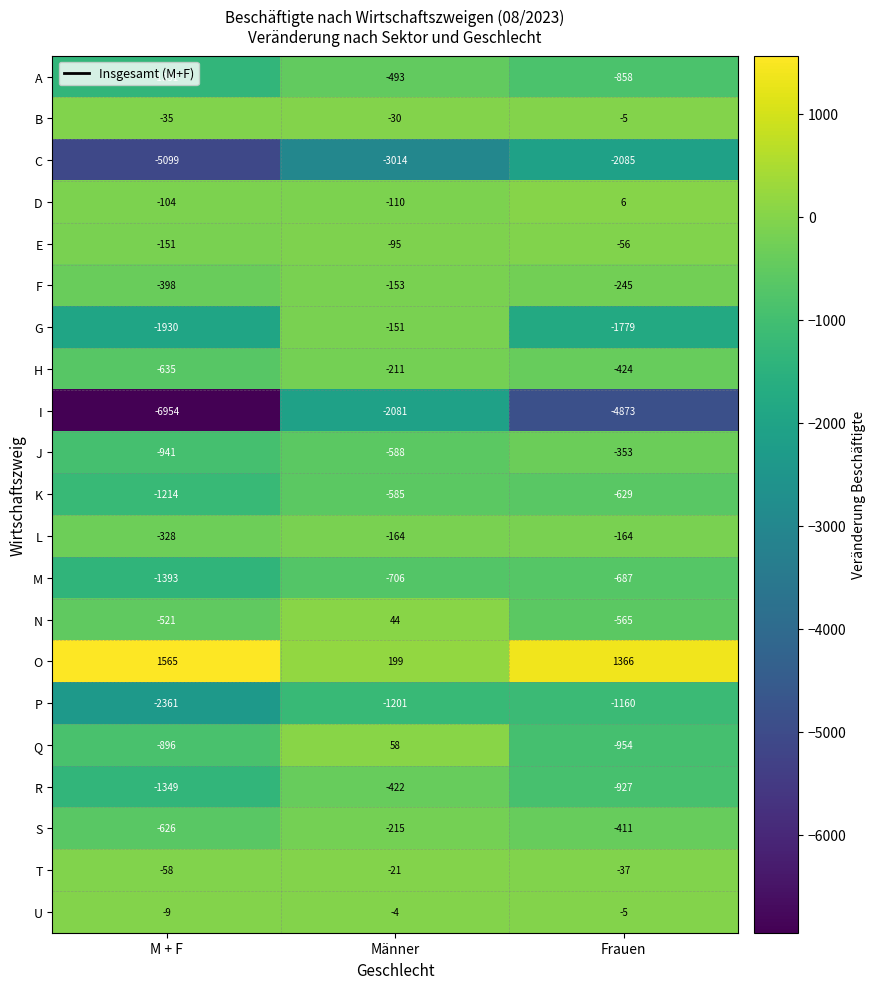

Which series changed the most between M + F and Männer?

I